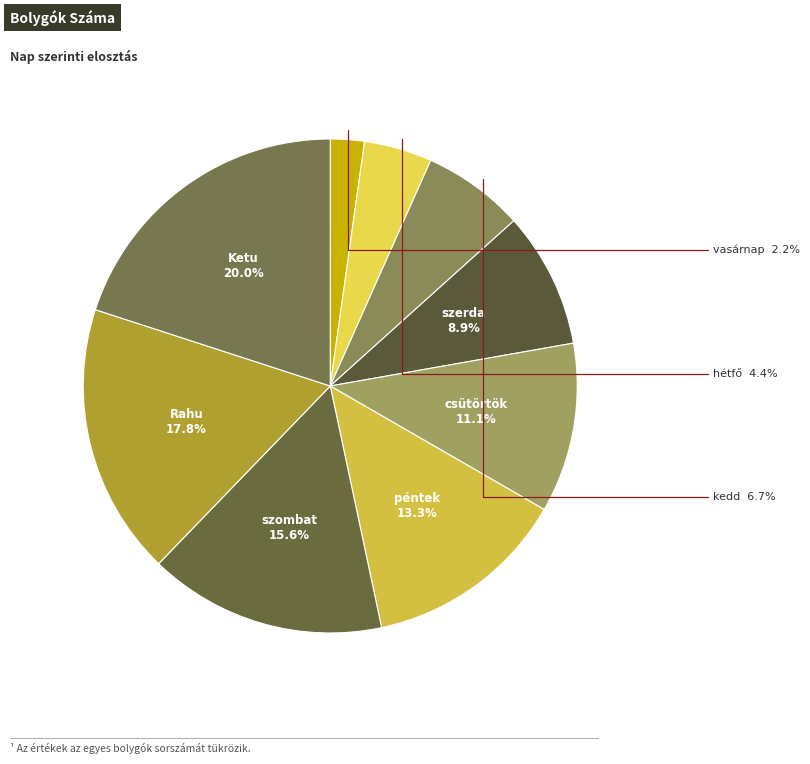

Combined, do hétfő and szerda account for over 50%?

No